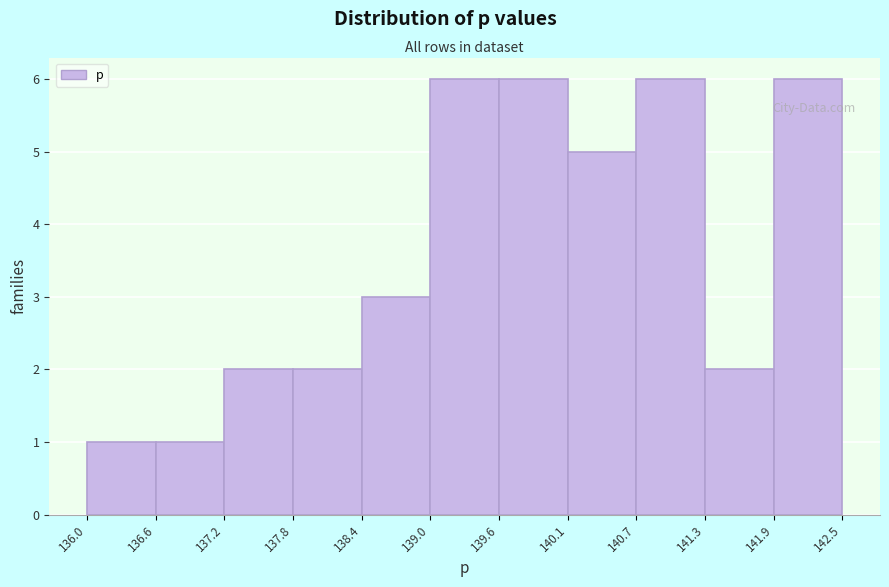

Reading left to right, transcribe this chart: for each bar, give the range it covers on the x-axis and its height. The values are not printed on the chart, so give them approximately, as read against the axis.

136.0 to 136.6: 1
136.6 to 137.2: 1
137.2 to 137.8: 2
137.8 to 138.4: 2
138.4 to 139.0: 3
139.0 to 139.6: 6
139.6 to 140.1: 6
140.1 to 140.7: 5
140.7 to 141.3: 6
141.3 to 141.9: 2
141.9 to 142.5: 6